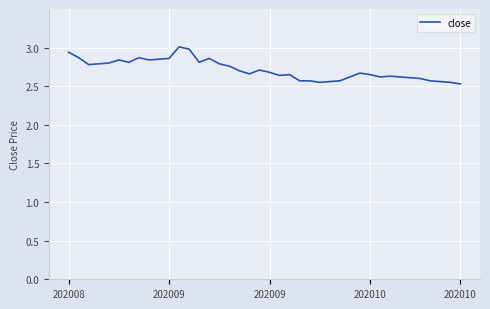

What is the maximum value shown in the chart?

3.0